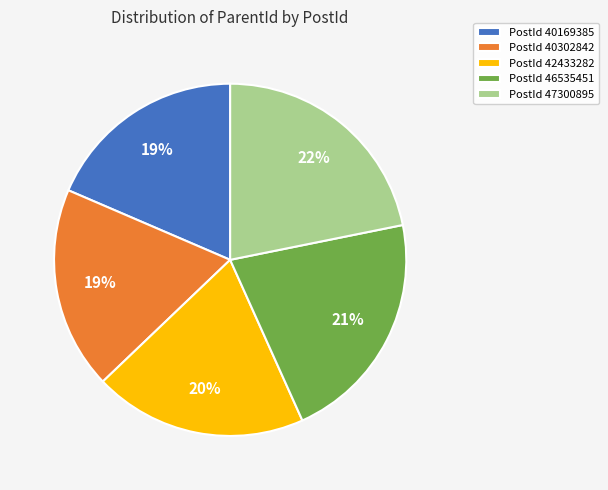

What is the ratio of the value at PostId 40302842 to the value at PostId 46535451?

0.9